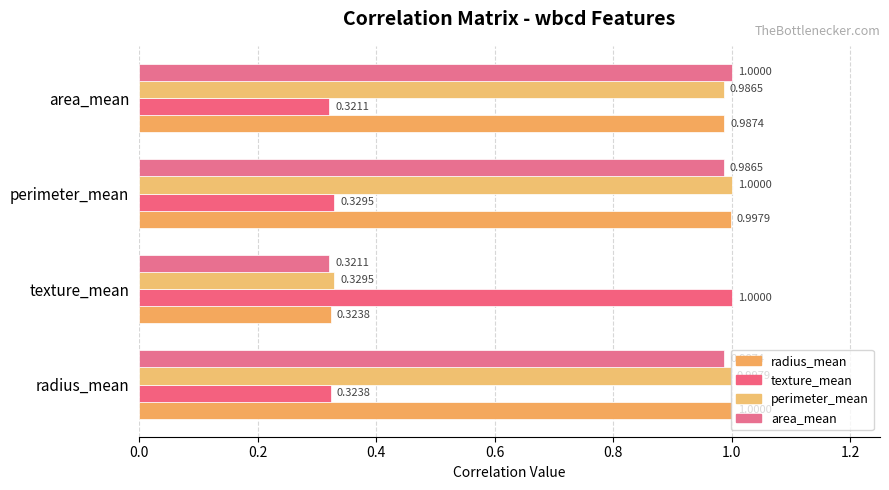

Which series has the largest range (max minus min)?

texture_mean